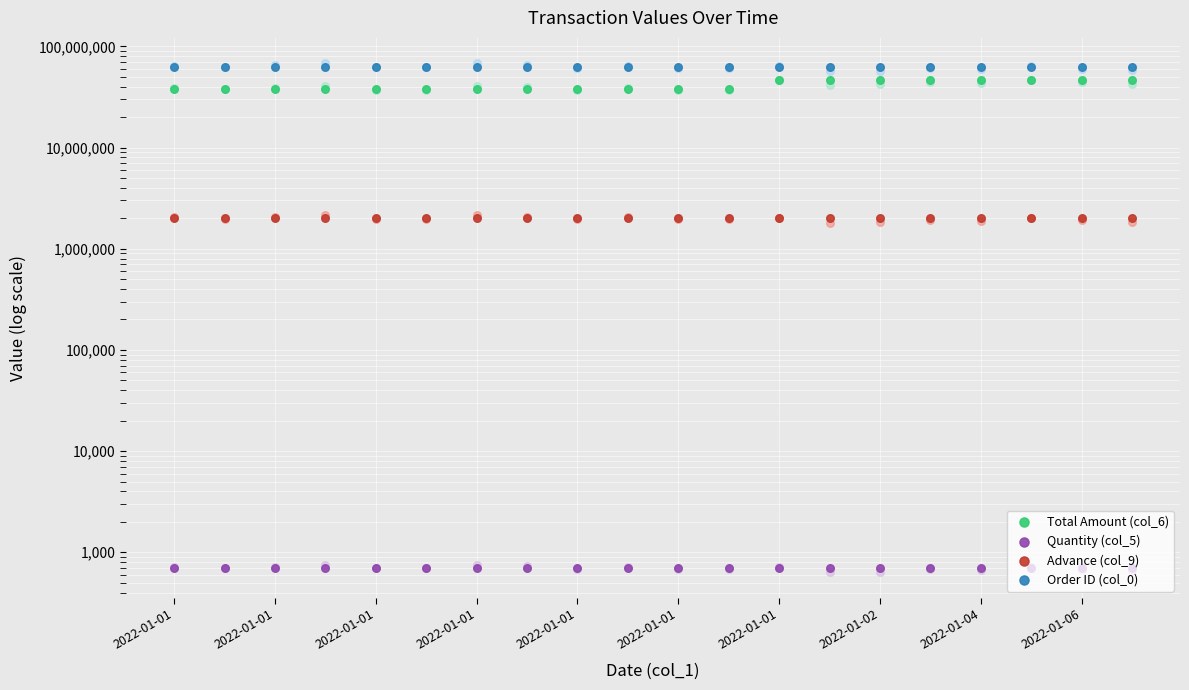

Which series contains the highest Y value?

Order ID (col_0)